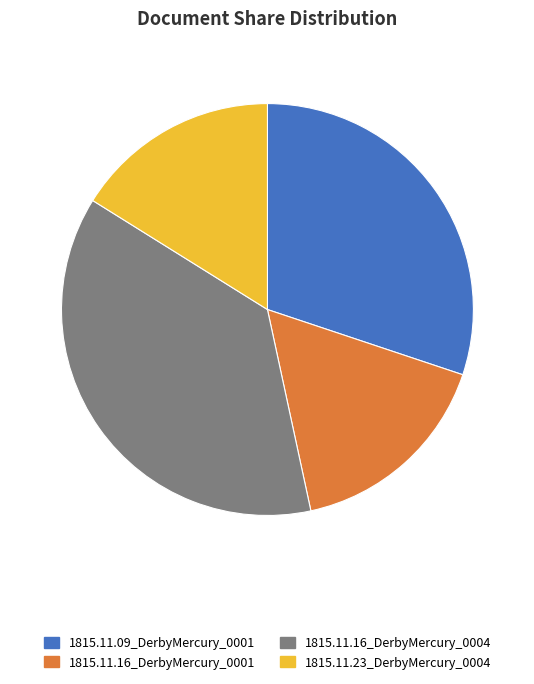

Do 1815.11.09_DerbyMercury_0001 and 1815.11.16_DerbyMercury_0001 together represent more than half of the pie?

No